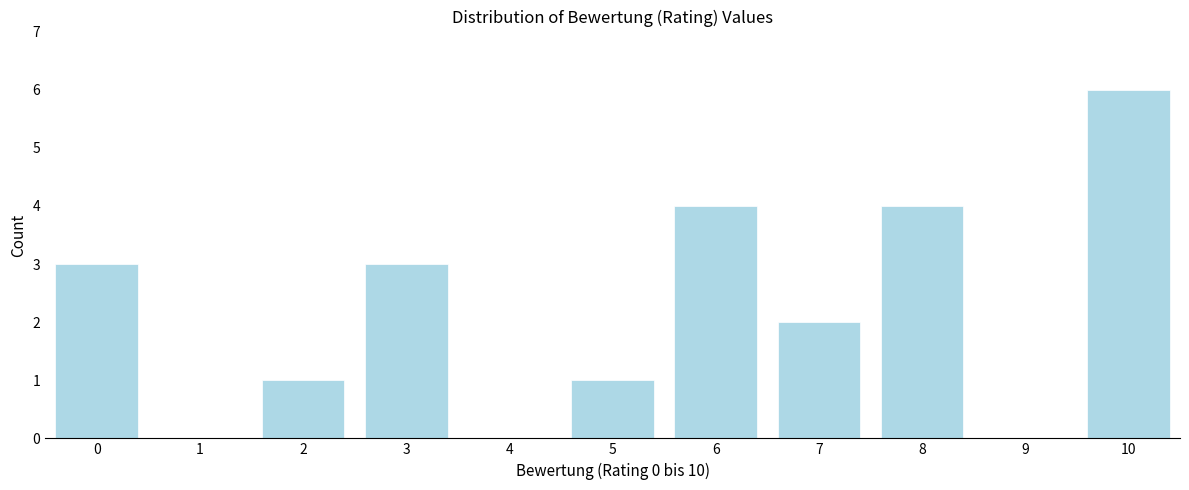

Reading right to left, transcribe all the data shown in this chart.

10=6	9=0	8=4	7=2	6=4	5=1	4=0	3=3	2=1	1=0	0=3